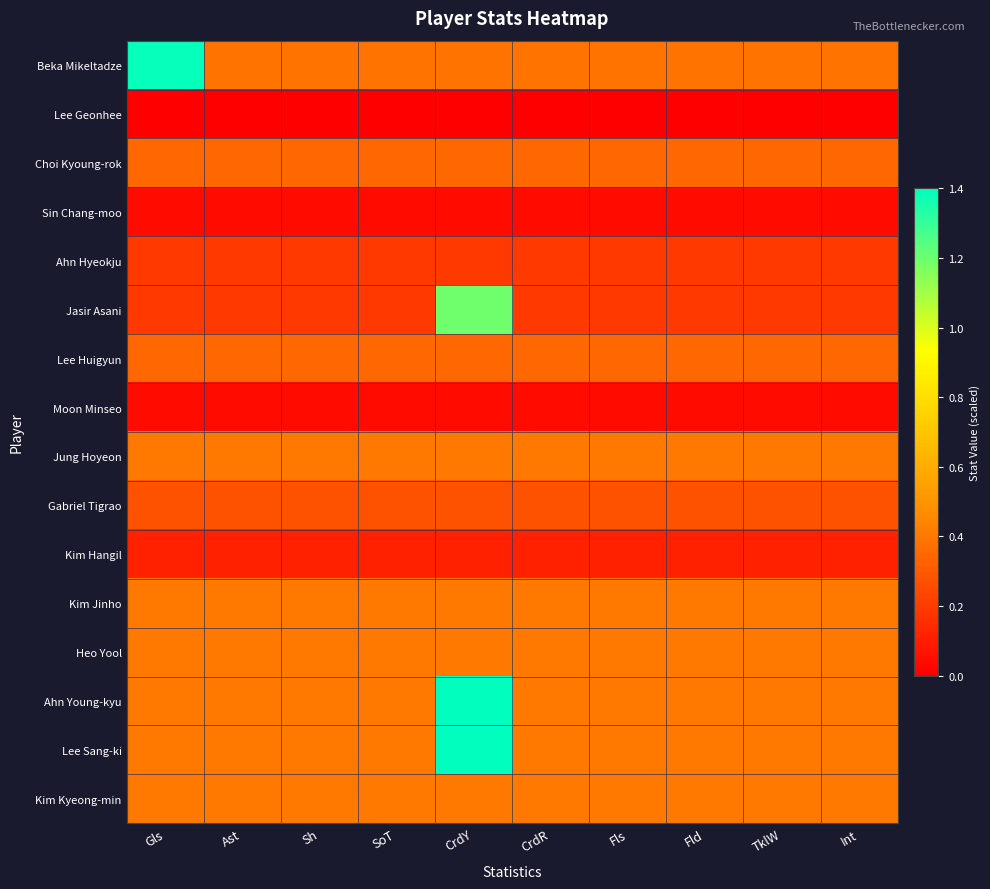

At which category is the sum across all series the highest?

CrdY